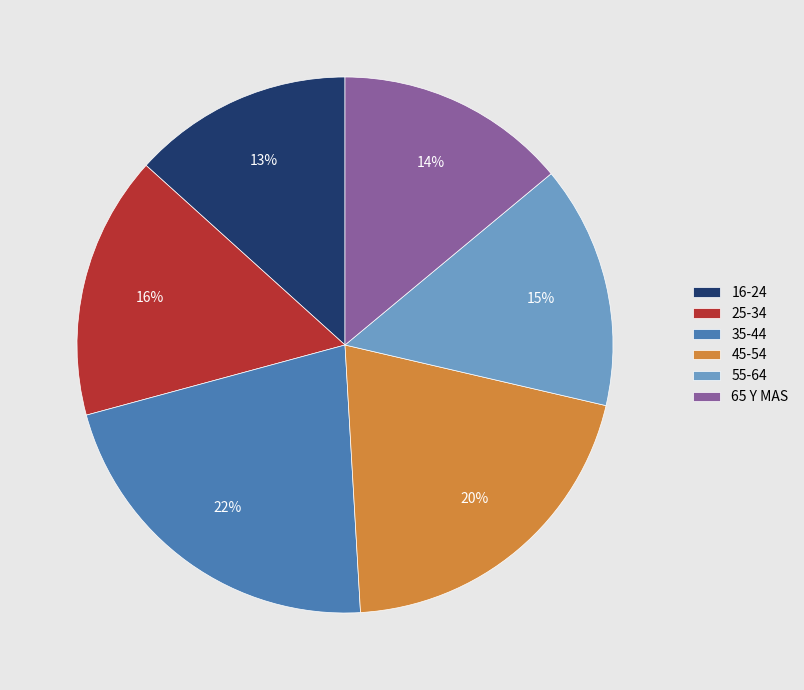

Rank the categories by value from lowest to highest.

16-24, 65 Y MAS, 55-64, 25-34, 45-54, 35-44